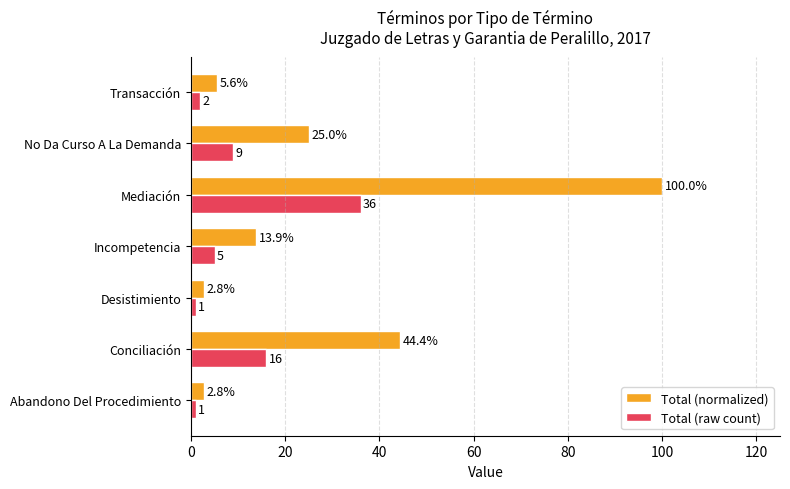

What is the minimum value shown in the chart?

1.0